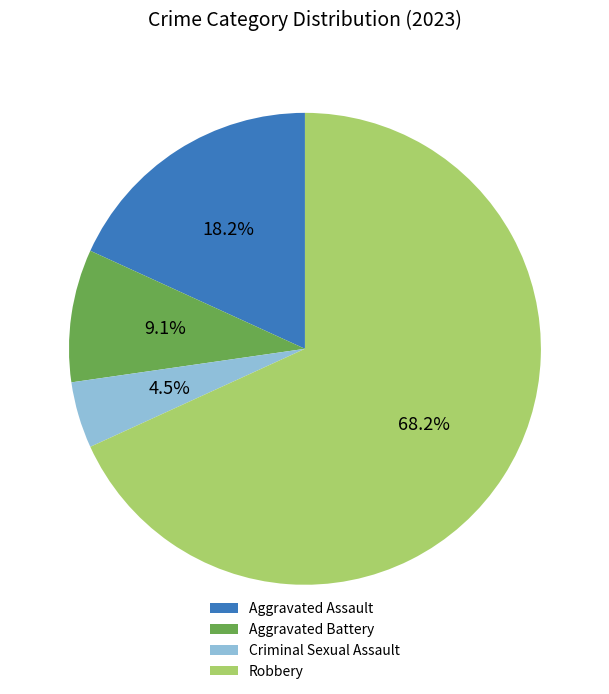

How much of the chart is everything except Aggravated Assault?

81.8%